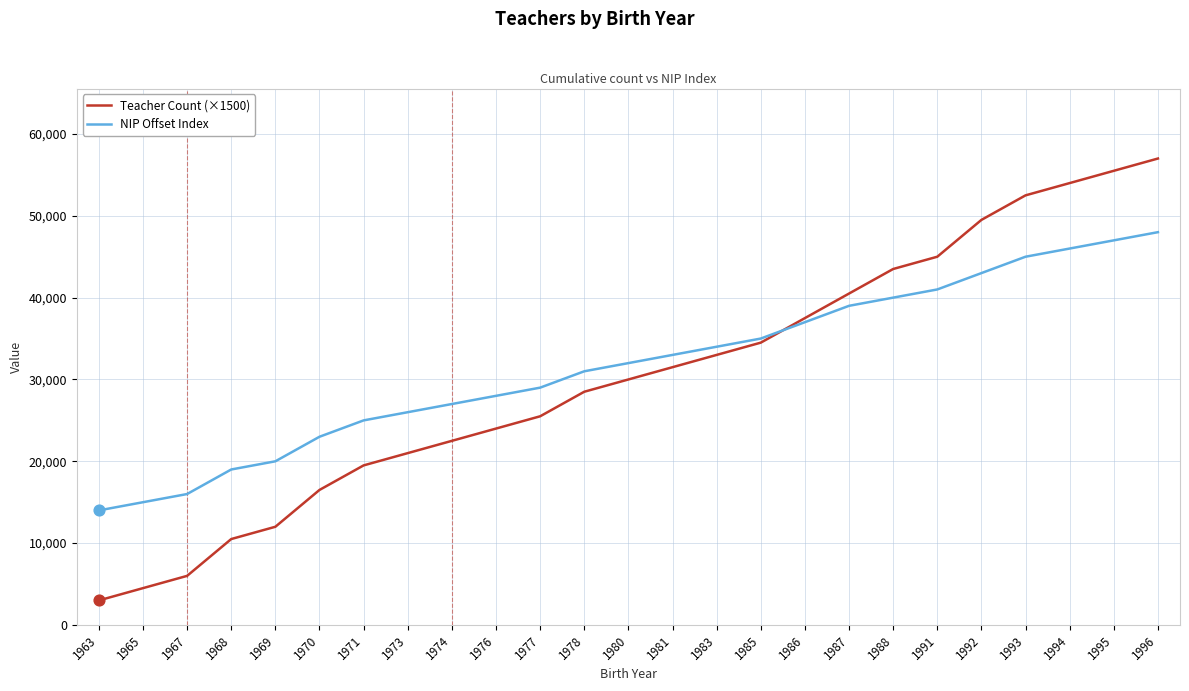

What is the difference between the highest and lowest values at 1977?

3500